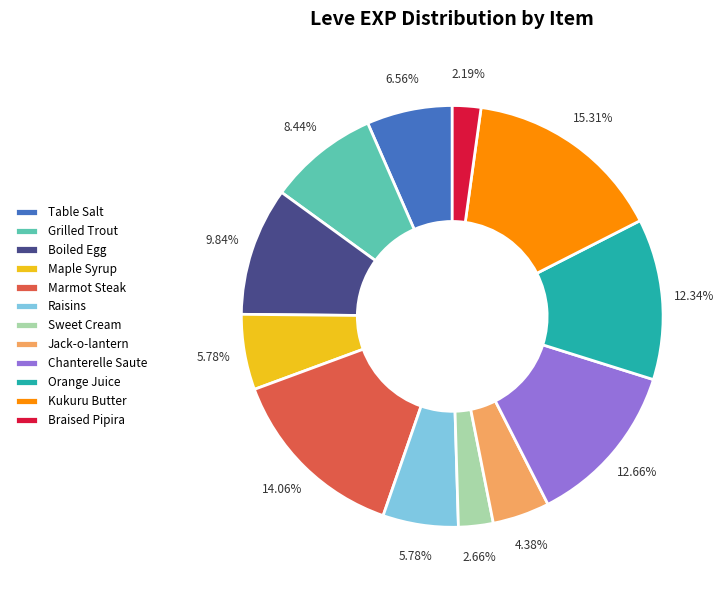

Combined, do Braised Pipira and Marmot Steak account for over 50%?

No